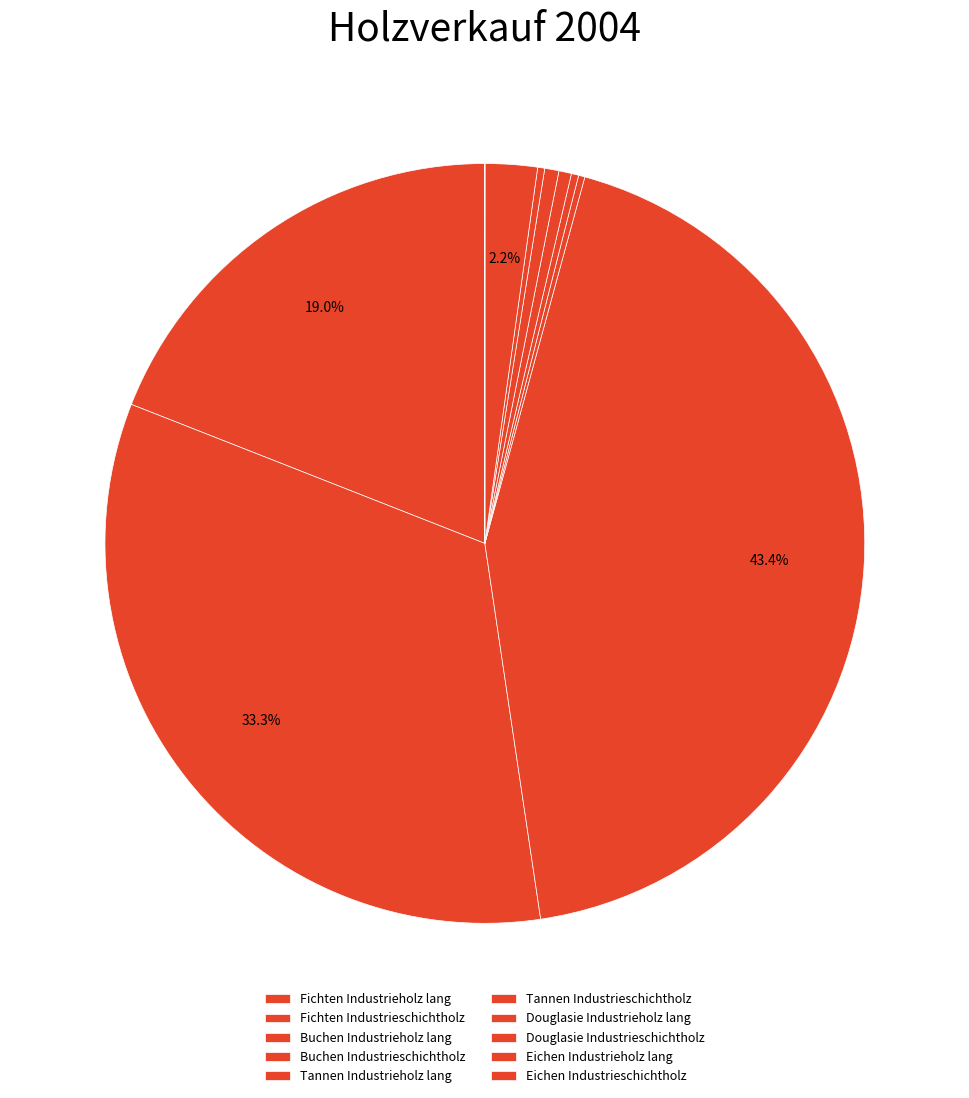

Does any single category account for the majority?

No